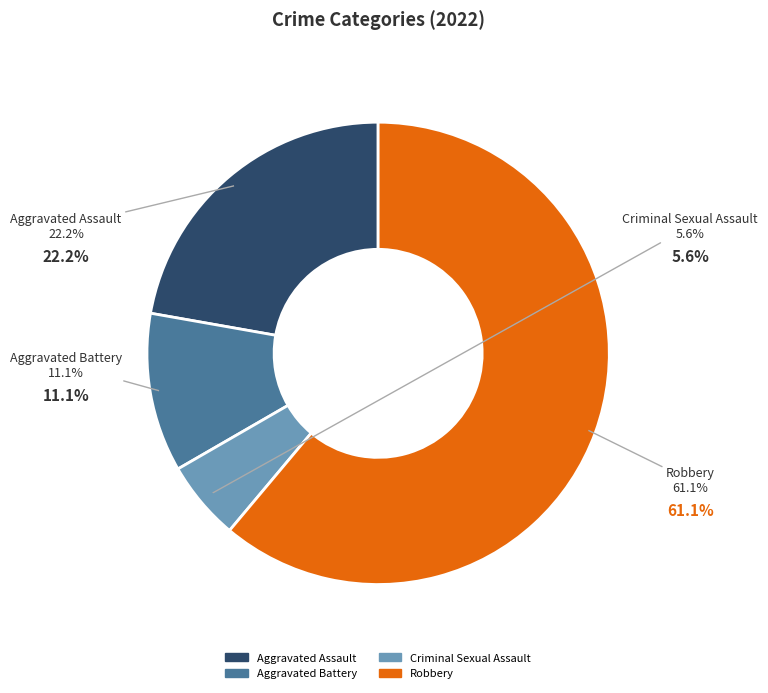

The Aggravated Battery slice represents 1% of the pie. True or false?

False